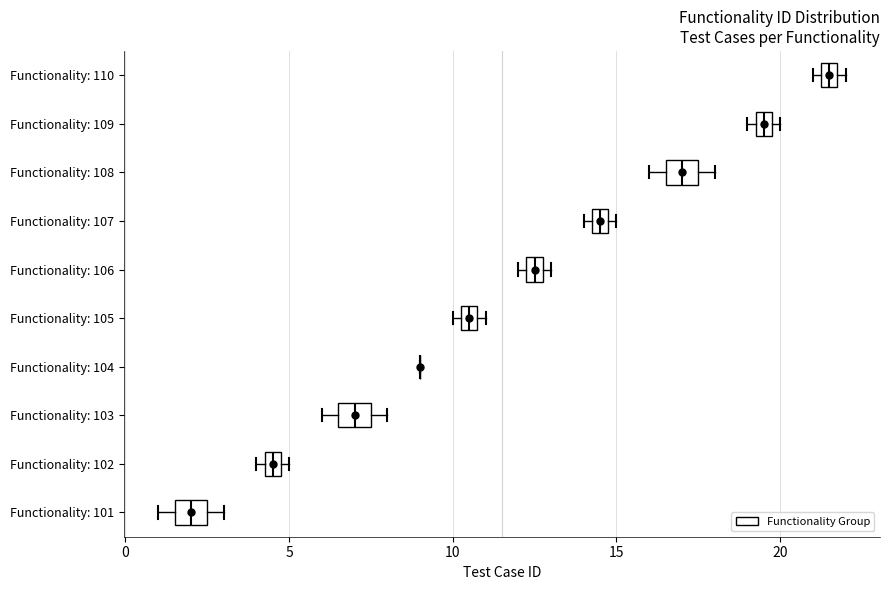

Where is the left edge of the box for Functionality: 107 on the x-axis? The values are not printed on the chart, so give them approximately, as read against the axis.

14.5